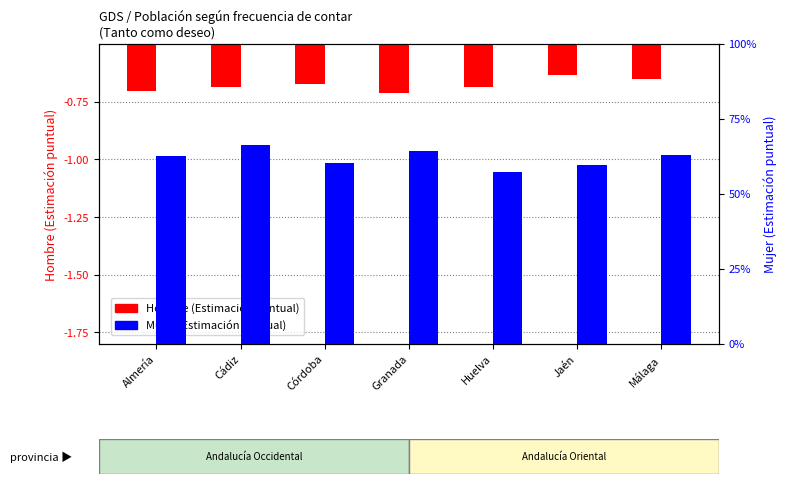

Count the number of categories in the chart.

7